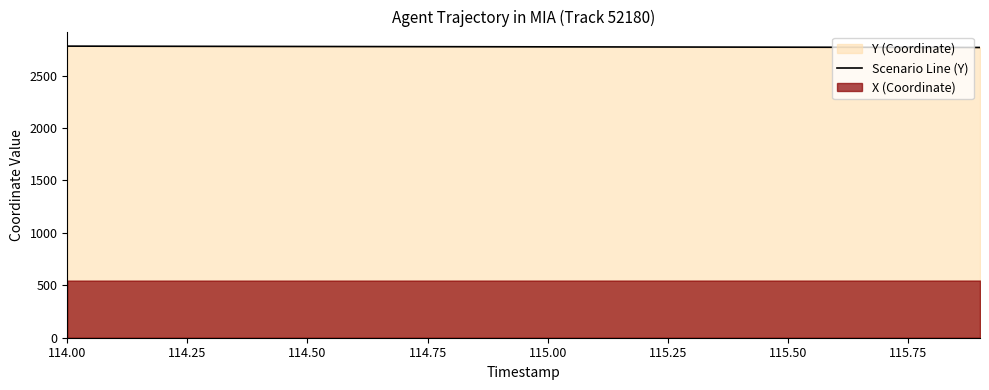

What is the highest value of the Scenario Line (Y) series?

2780.9